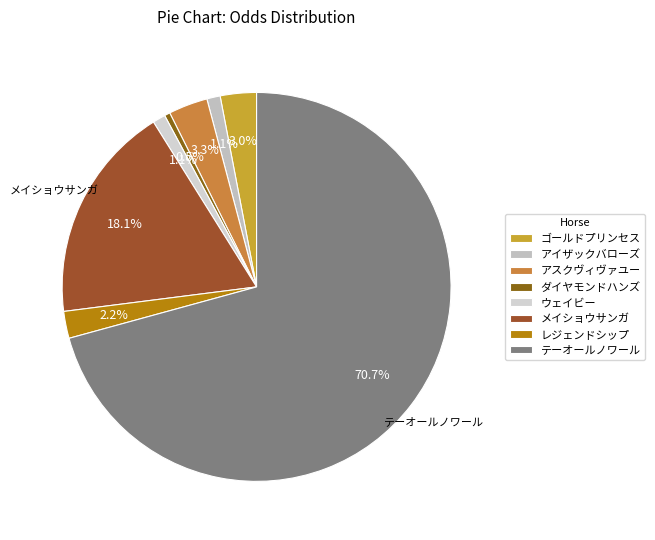

Between ウェイビー and アスクヴィヴァユー, which is larger?

アスクヴィヴァユー